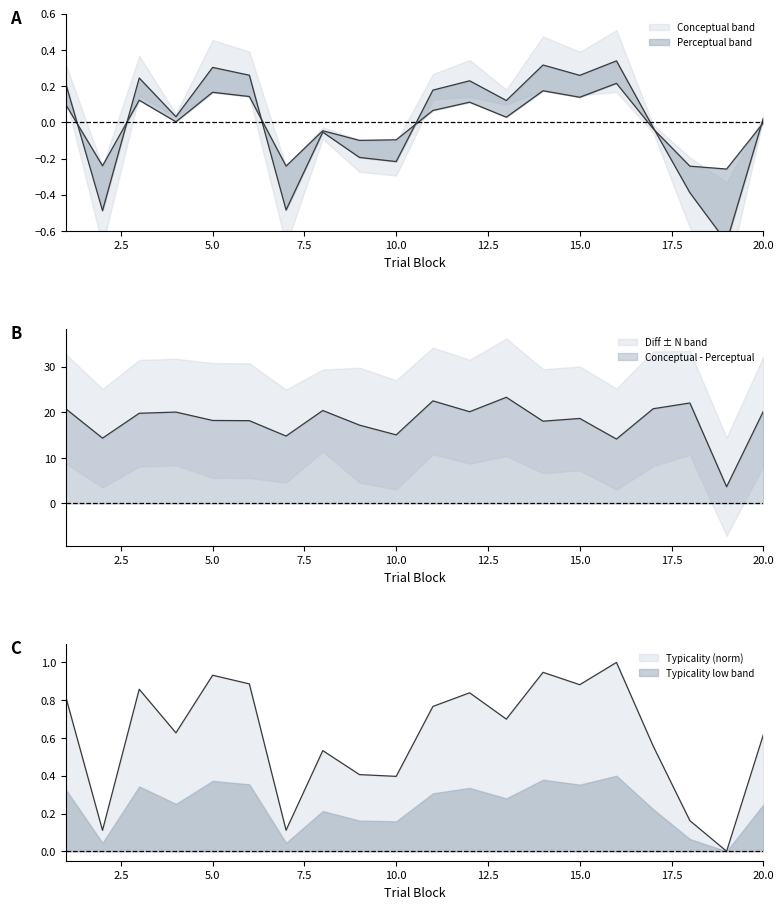

Reading left to right, extract all data points from this chart.

conceptual: 0.2	-0.5	0.2	0.0	0.3	0.3	-0.5	-0.1	-0.2	-0.2	0.2	0.2	0.1	0.3	0.3	0.3	-0.0	-0.4	-0.7	0.0
perceptual: 0.1	-0.2	0.1	0.0	0.2	0.1	-0.2	-0.0	-0.1	-0.1	0.1	0.1	0.0	0.2	0.1	0.2	-0.0	-0.2	-0.3	-0.0
typicality: 0.8	0.1	0.9	0.6	0.9	0.9	0.1	0.5	0.4	0.4	0.8	0.8	0.7	0.9	0.9	1.0	0.6	0.2	0.0	0.6